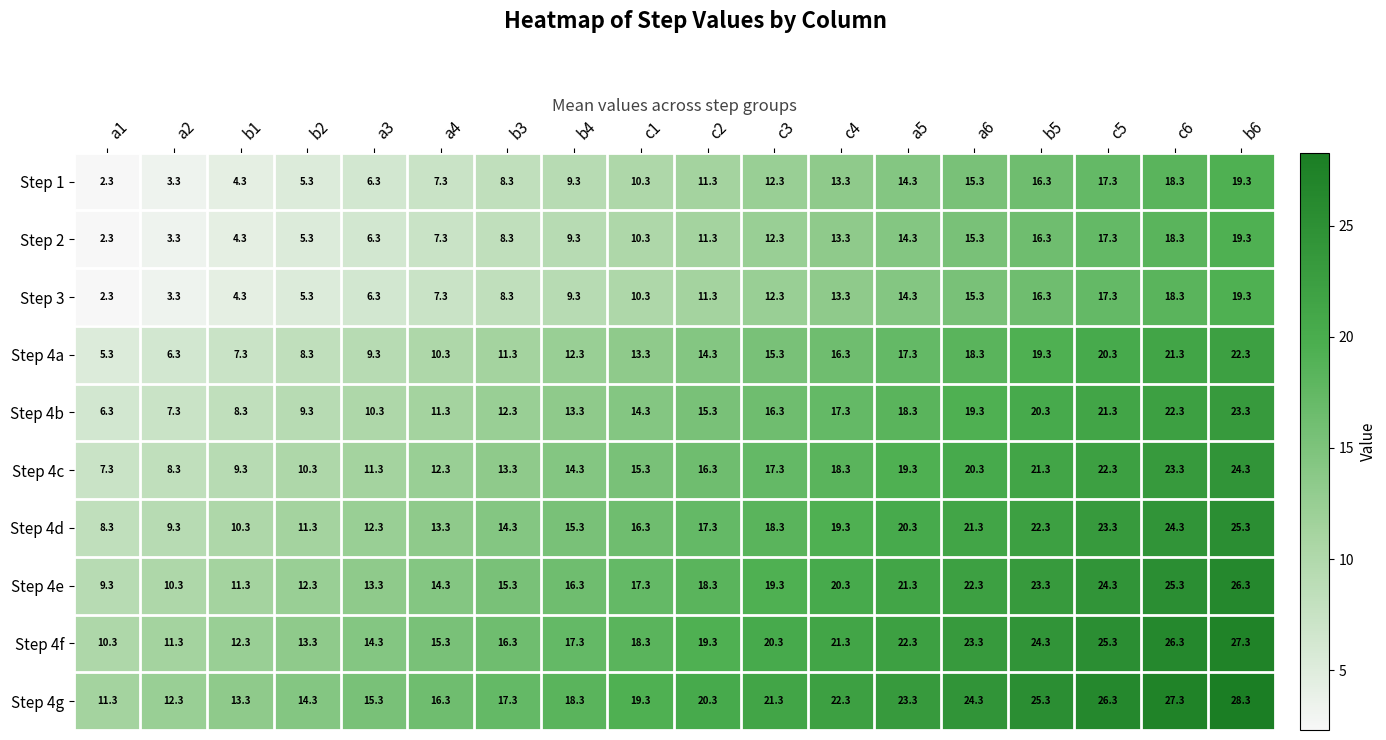

What is the sum of all Step 4g values?

356.4